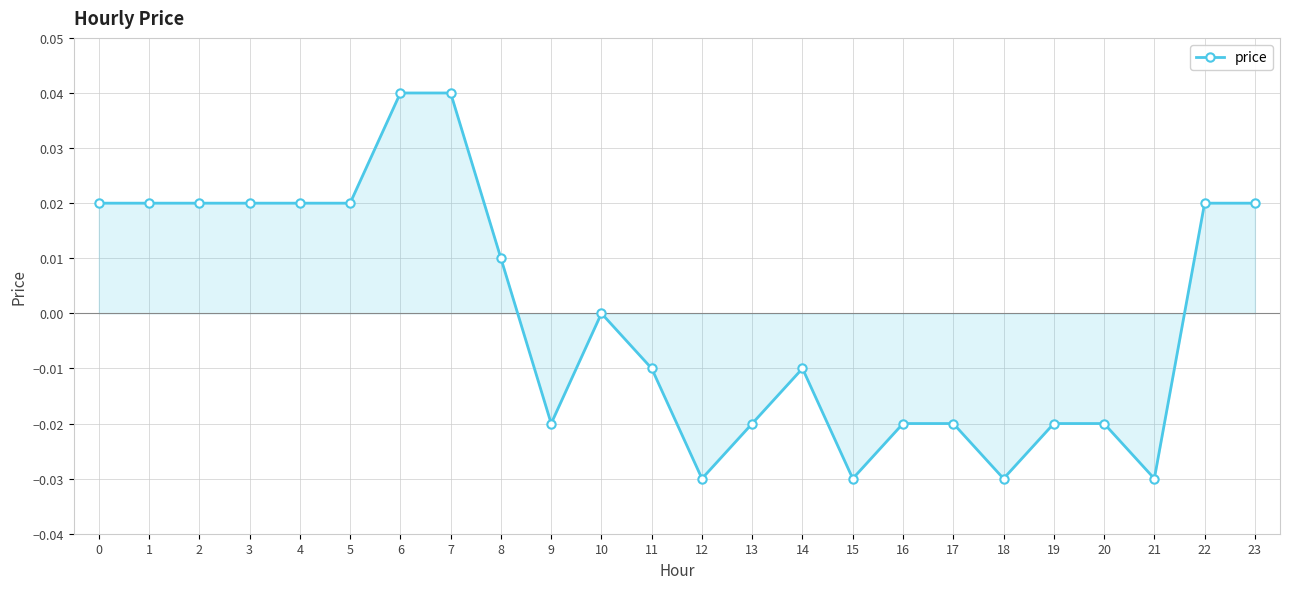

What is the difference between the second highest and minimum values?

0.1